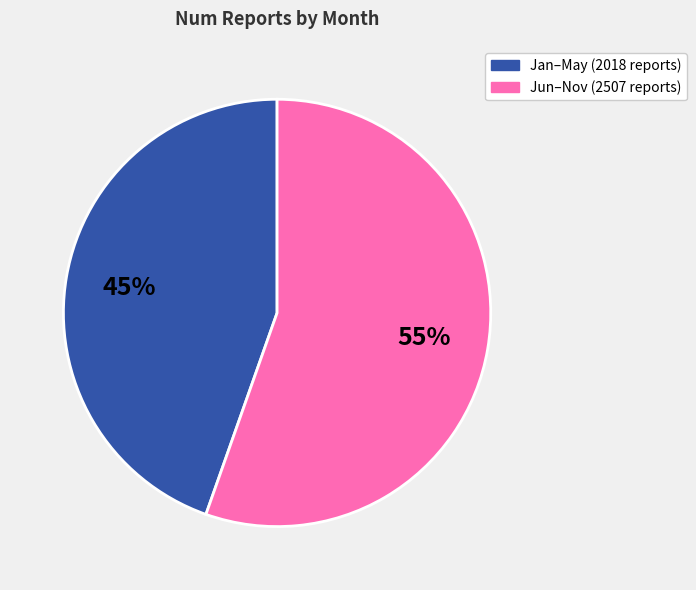

Does any single category account for the majority?

Yes